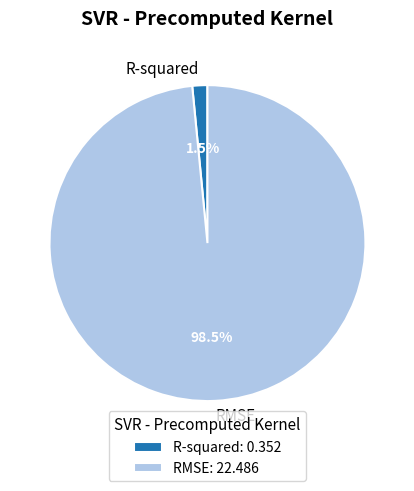

To the nearest percent, what is the combined percentage of RMSE and R-squared?

100%